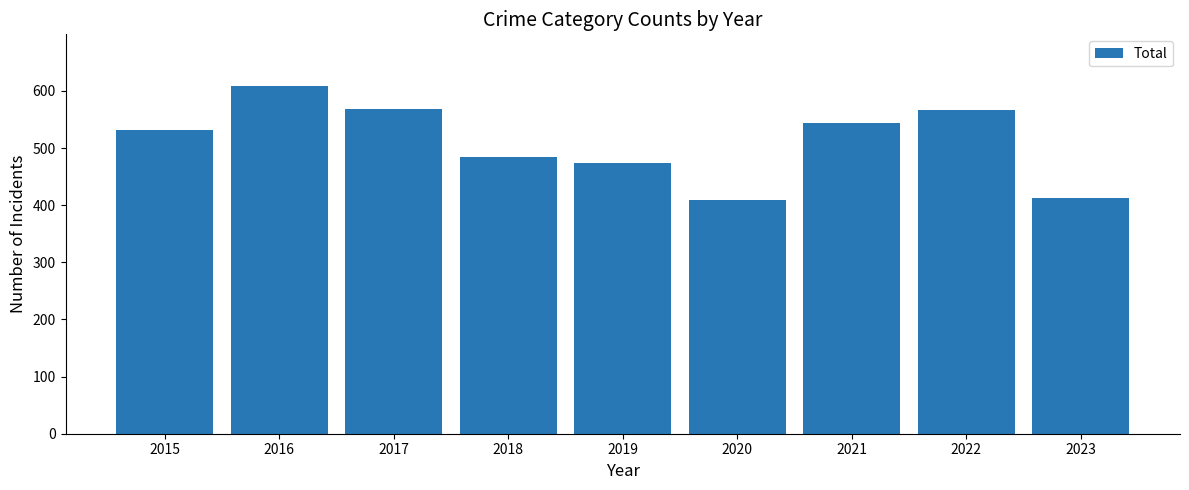

Between 2015 and 2020, which is larger?

2015